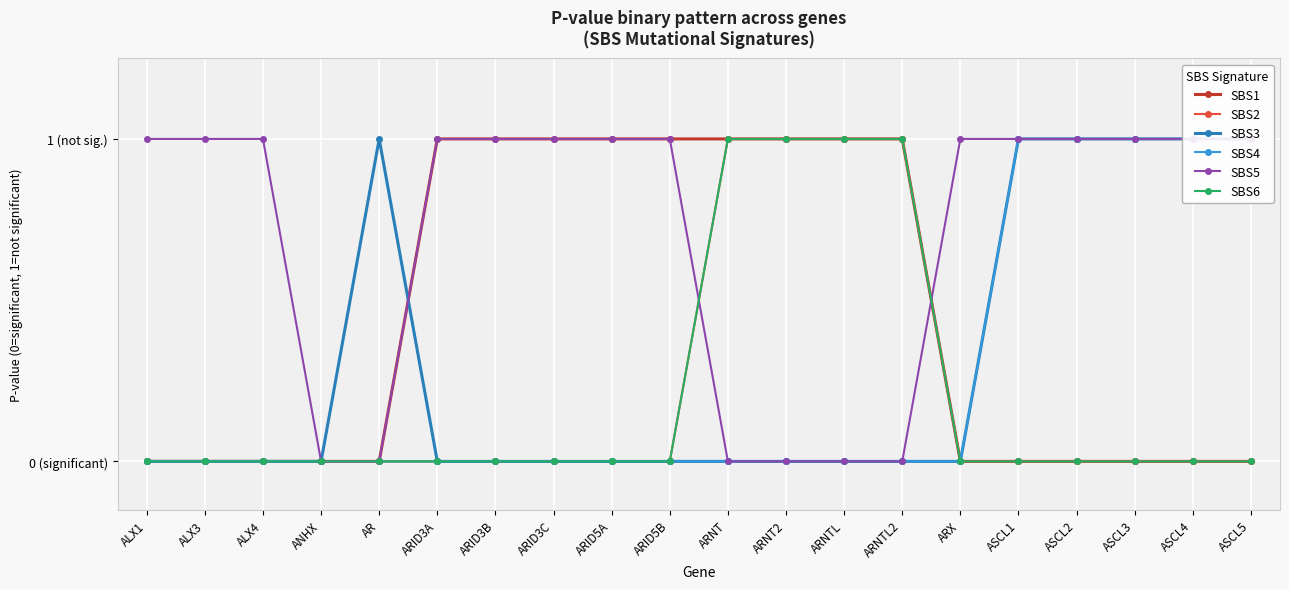

Rank the series by their maximum value, from highest to lowest.

SBS1, SBS2, SBS3, SBS4, SBS5, SBS6